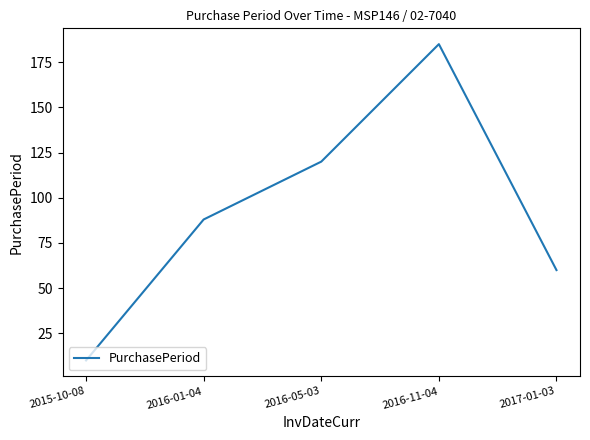

Rank the categories by value from lowest to highest.

2015-10-08, 2017-01-03, 2016-01-04, 2016-05-03, 2016-11-04